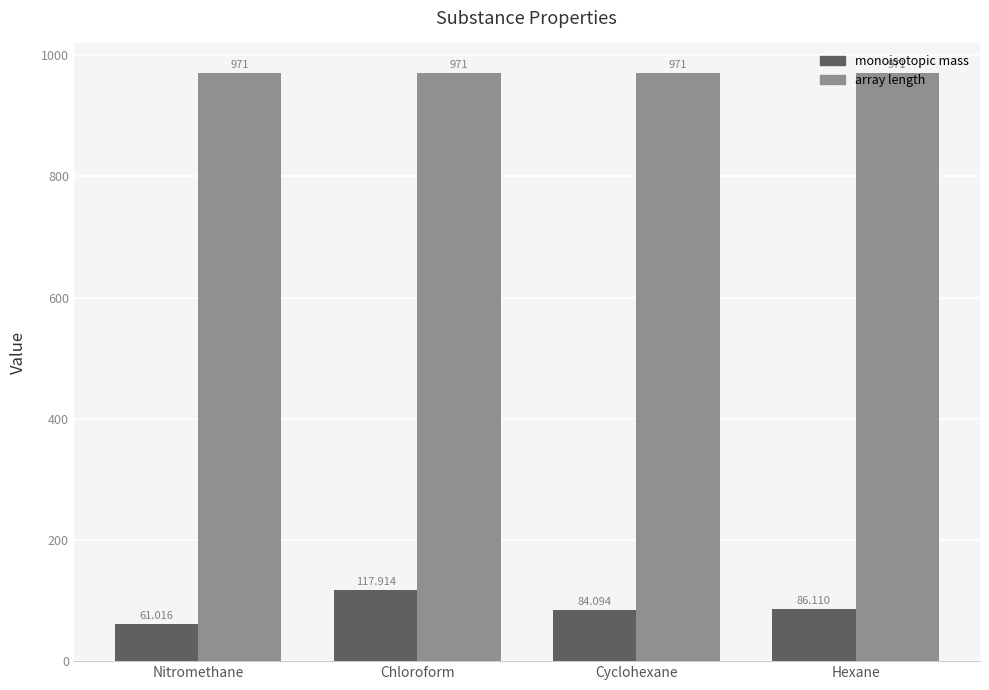

At Chloroform, list the series in order from largest to smallest.

array length, monoisotopic mass